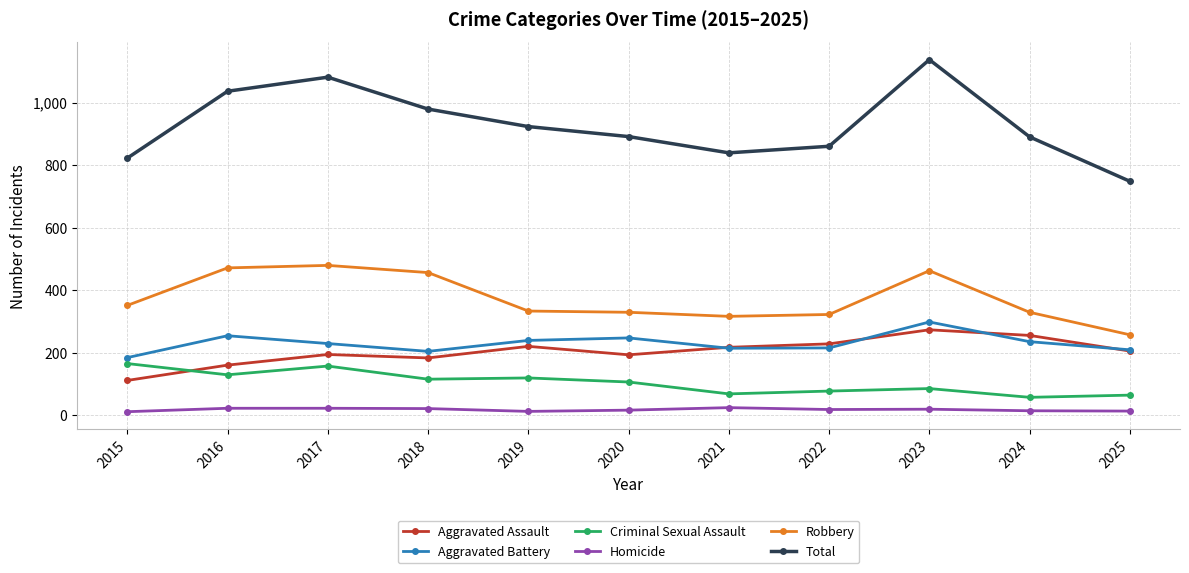

What is the greatest value displayed?

1137